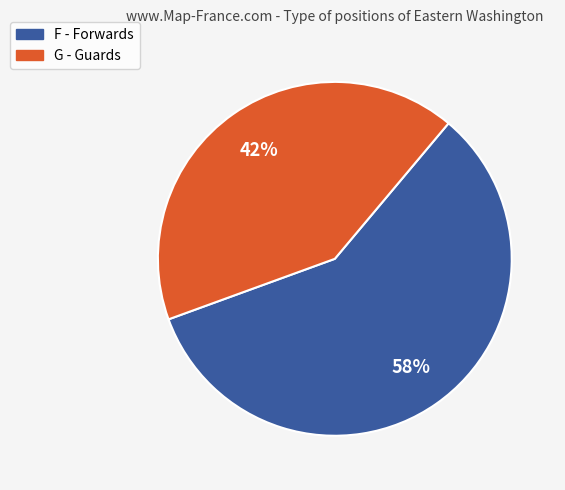

The G slice represents 31% of the pie. True or false?

False